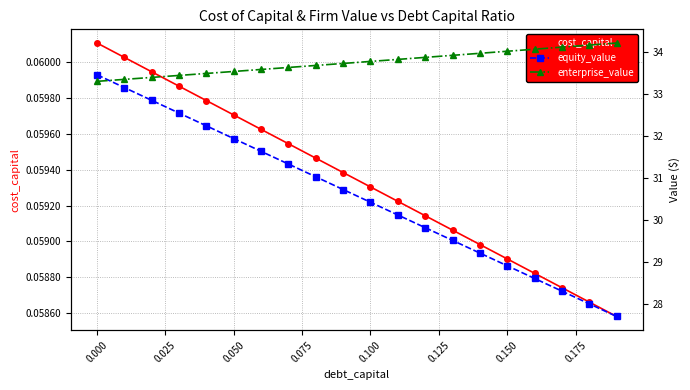

The equity_value series shows 52.4 at 12. True or false?

False